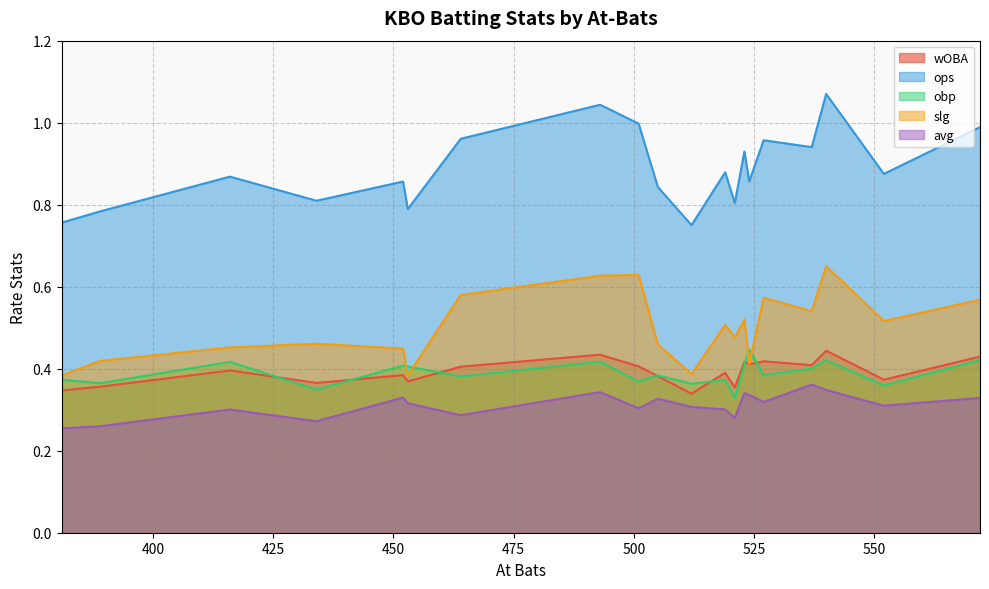

What is the average value of the obp series?

0.4